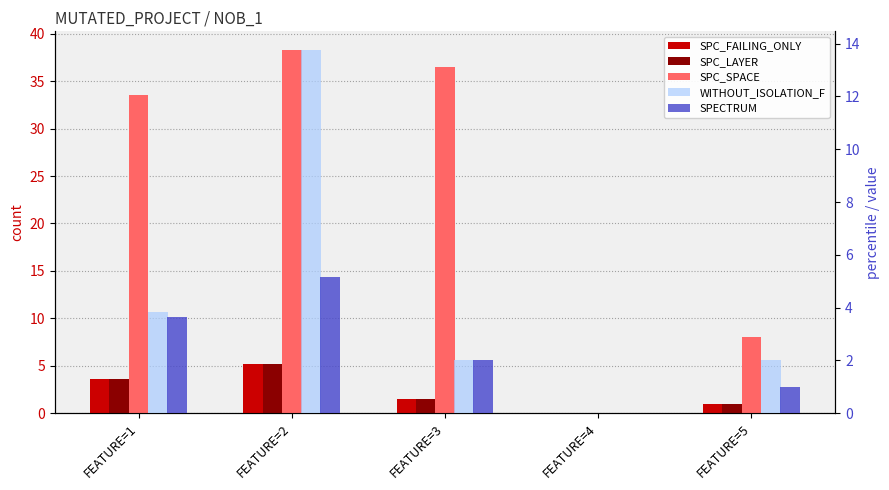

What are all the series names shown in the legend?

SPC_FAILING_ONLY, SPC_LAYER, SPC_SPACE, WITHOUT_ISOLATION_F, SPECTRUM